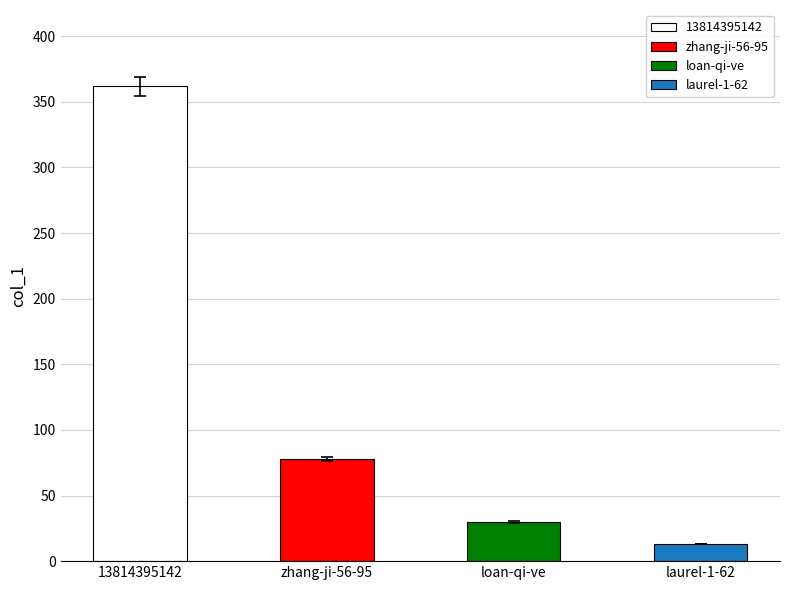

Rank the categories by value from highest to lowest.

13814395142, zhang-ji-56-95, loan-qi-ve, laurel-1-62